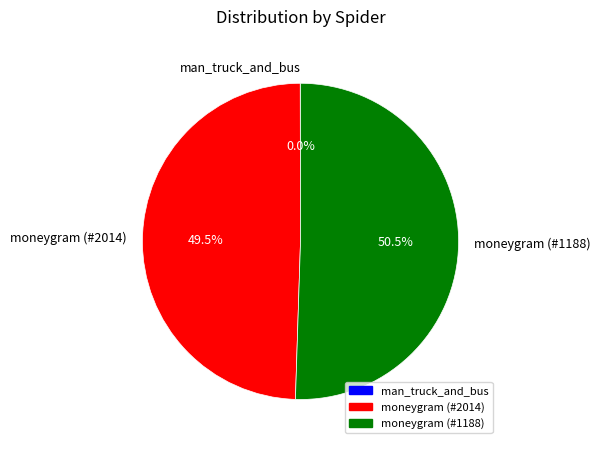

The moneygram (#1188) slice represents 57% of the pie. True or false?

False